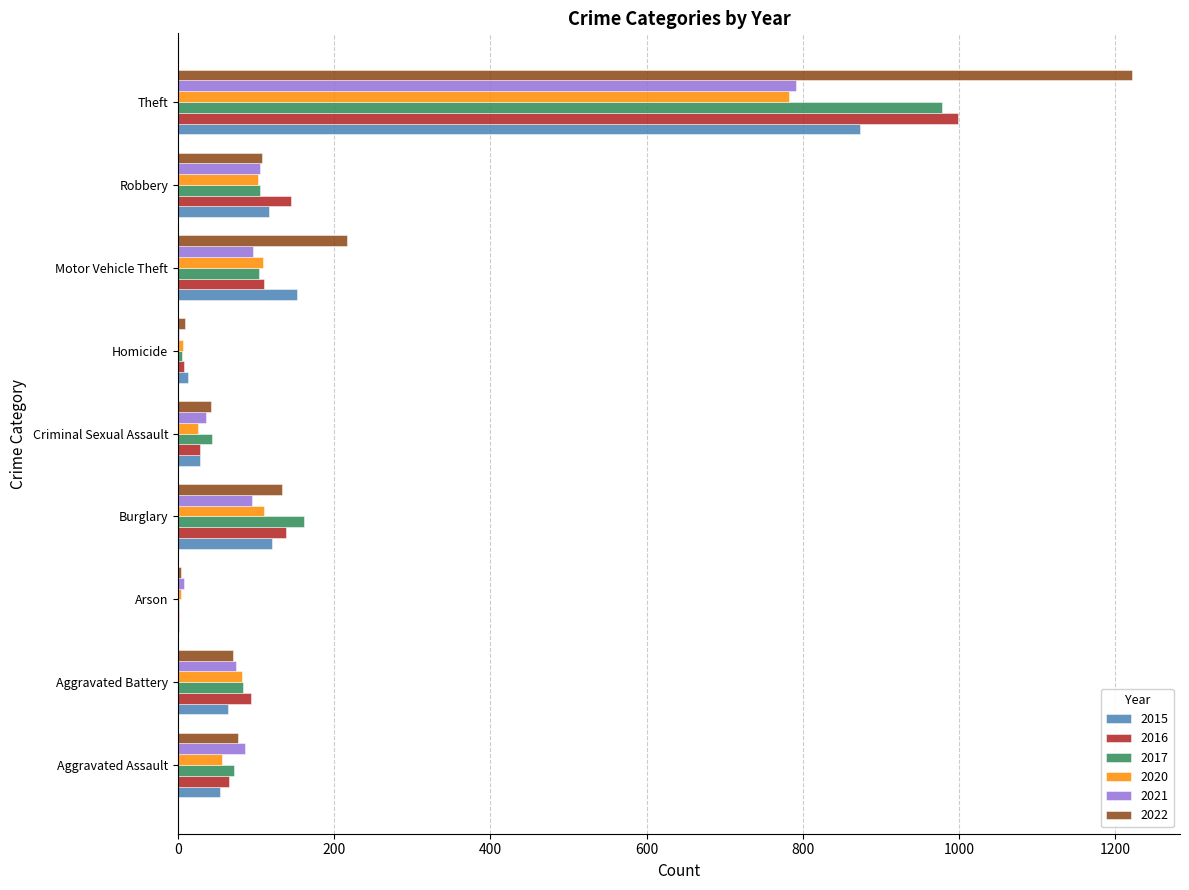

Is it true that 2022 equals 133 at Burglary?

True